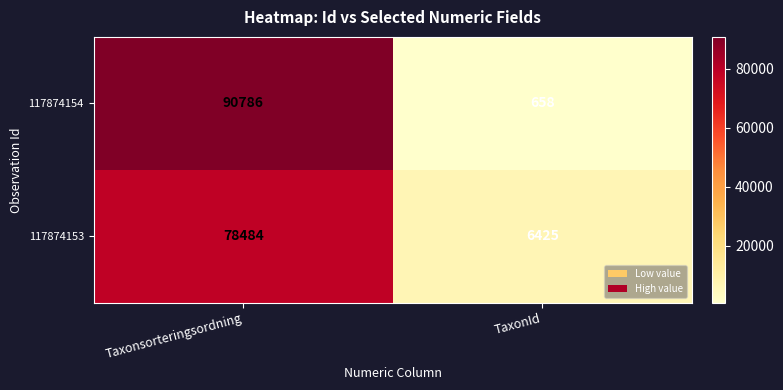

At how many categories does at least one series exceed 28949?

1